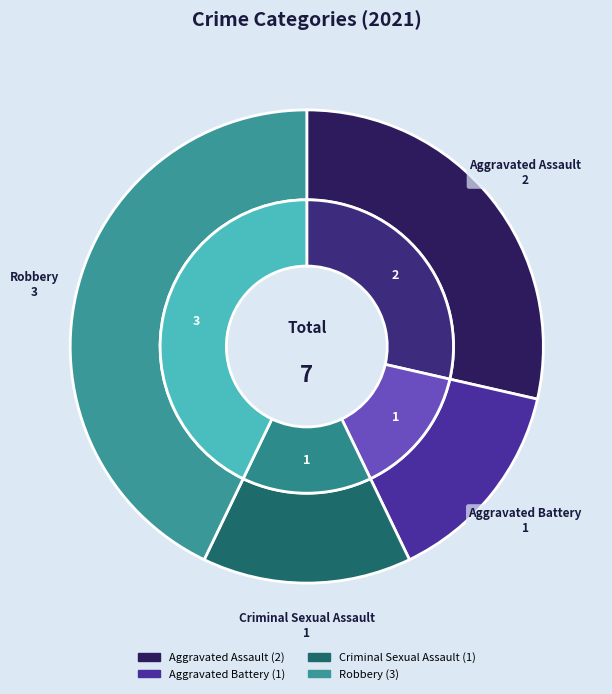

Does Criminal Sexual Assault account for over 50% of the chart?

No